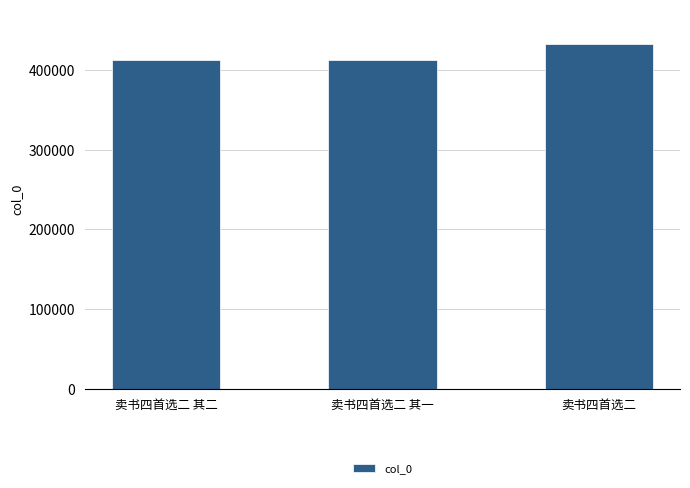

Count the number of categories in the chart.

3